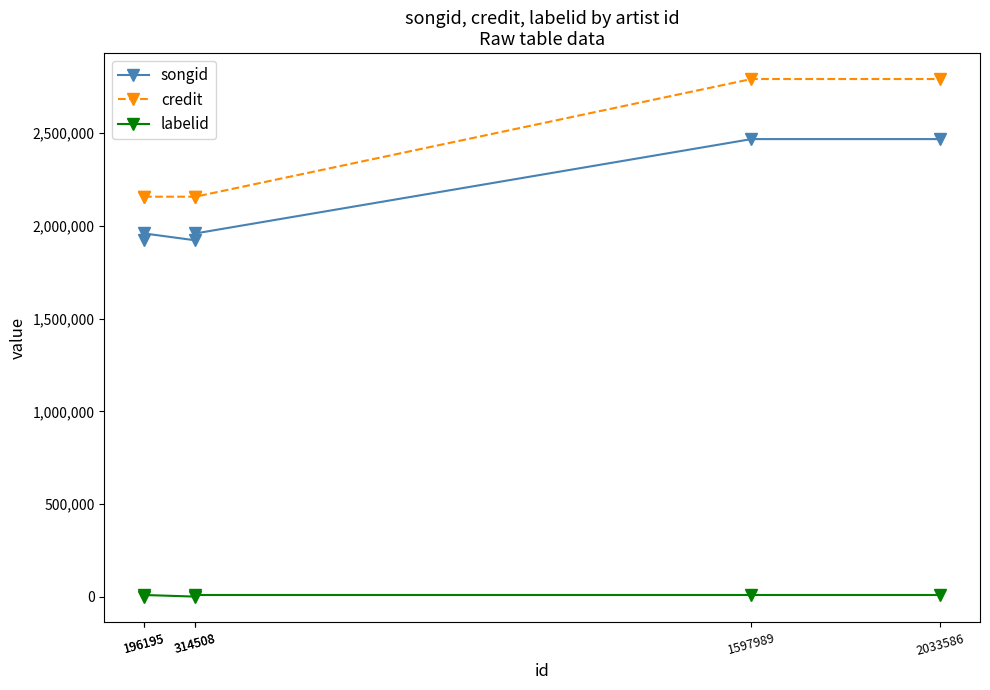

True or false: credit and labelid cross at least once.

False